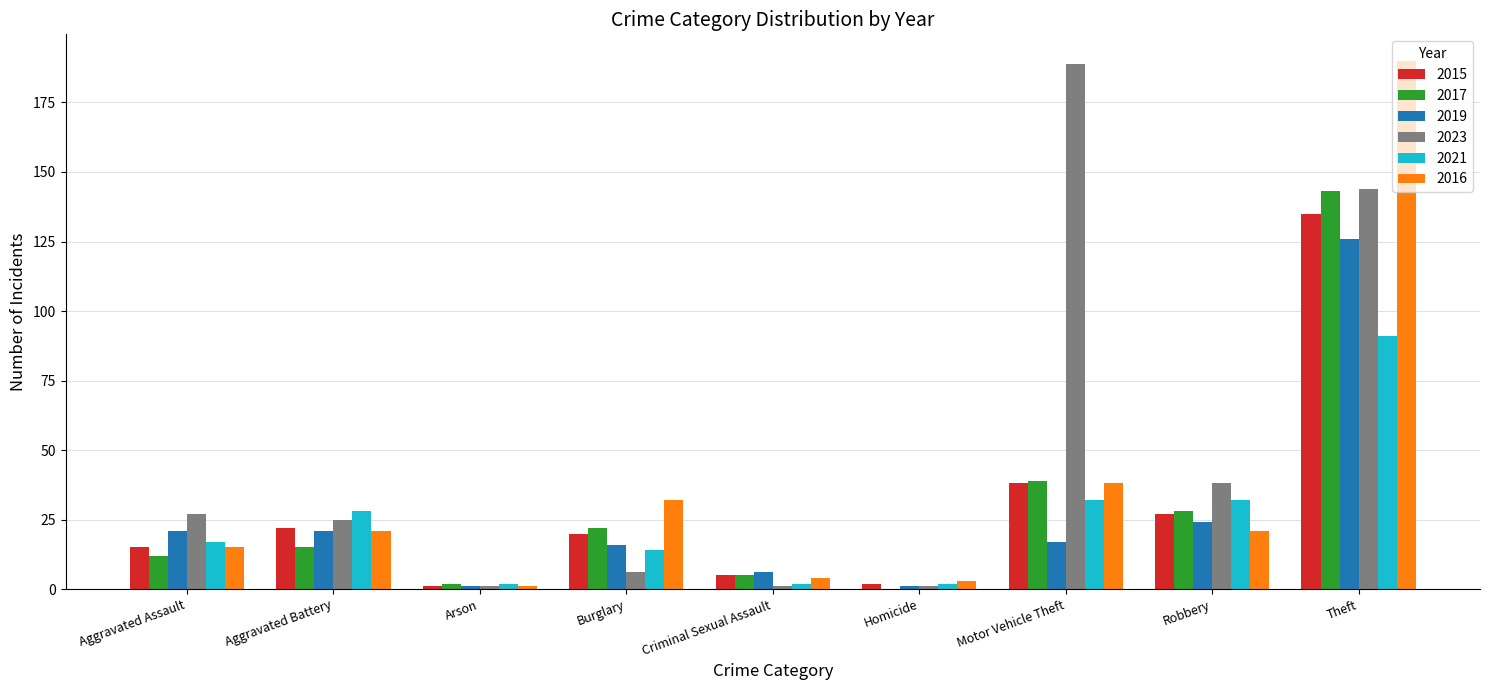

Are the bars grouped side by side (vs. stacked)?

Yes